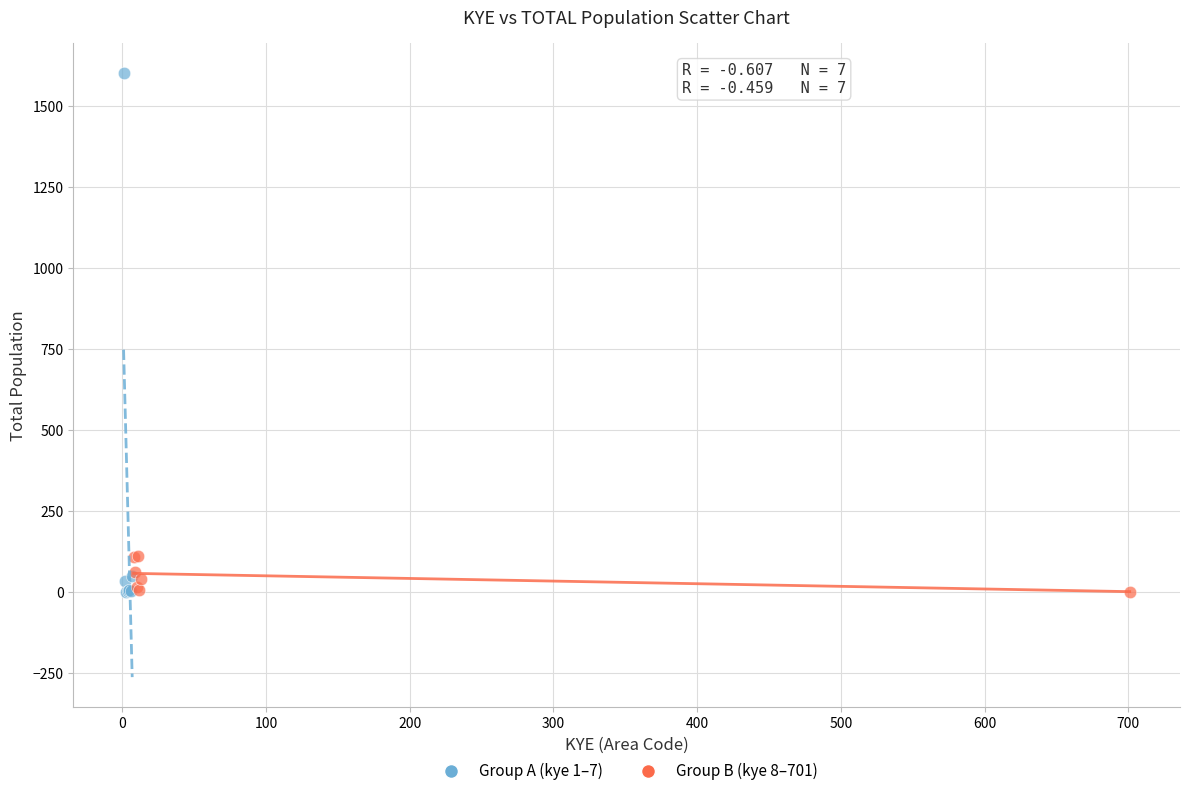

Which series has the largest Y range (max minus min)?

Group A (kye 1–7)